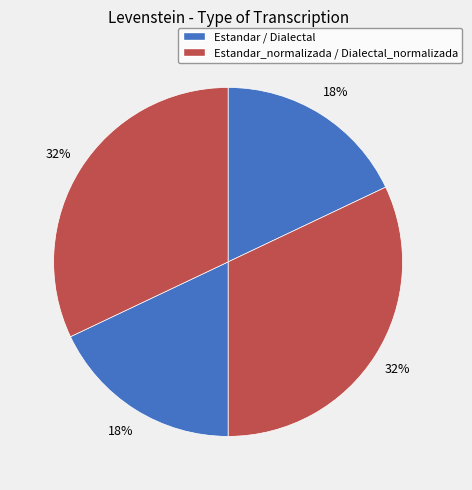

What is the largest slice in the pie chart?

Estandar_normalizada